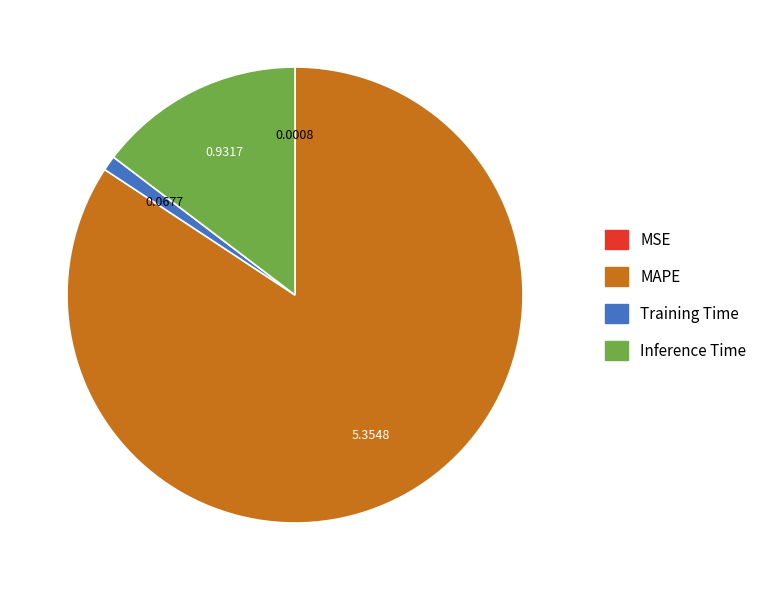

Between Inference Time and Training Time, which is larger?

Inference Time